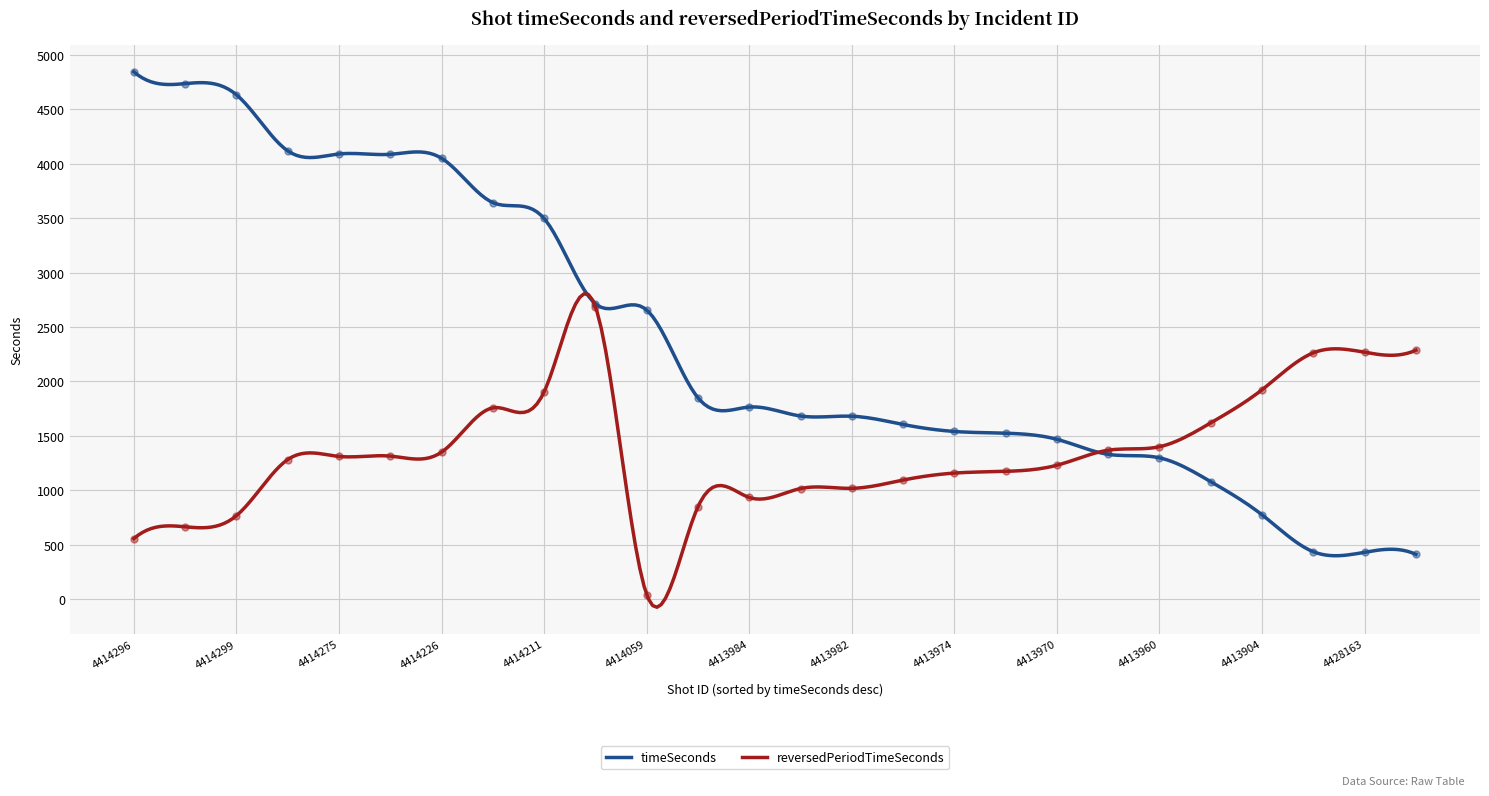

Which series contains the highest Y value?

timeSeconds